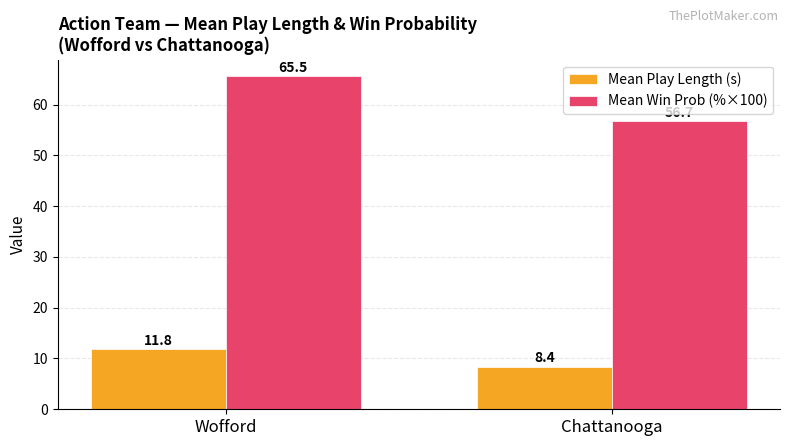

Which series changed the most between Wofford and Chattanooga?

Mean Win Prob (%×100)